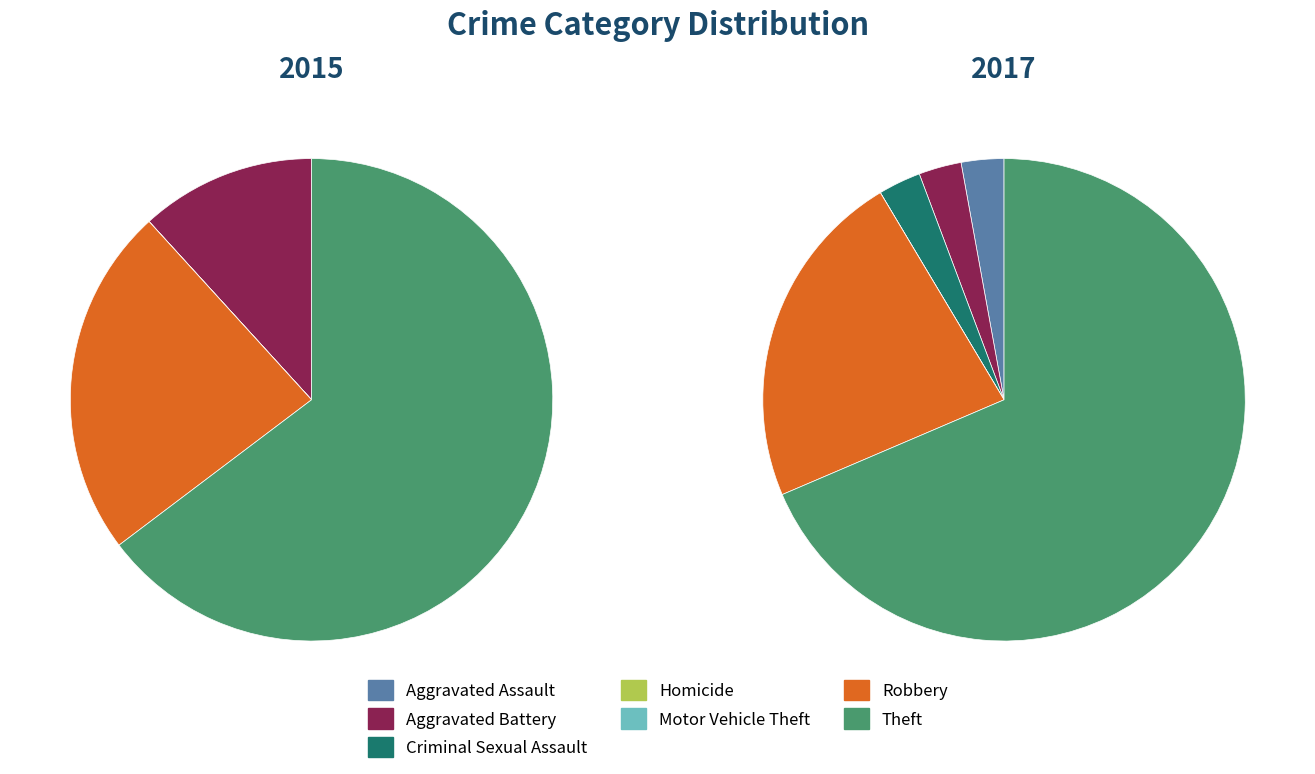

To the nearest percent, what is the difference between the 5 and 3 slice percentages?

23%